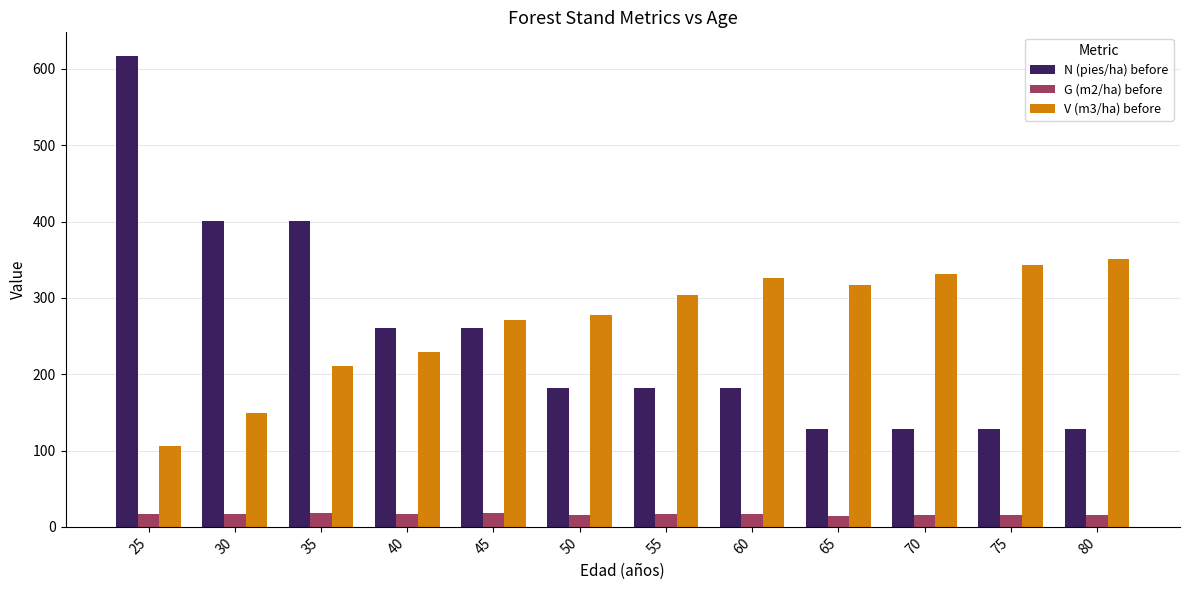

What is the total value across all series at 80?

494.8